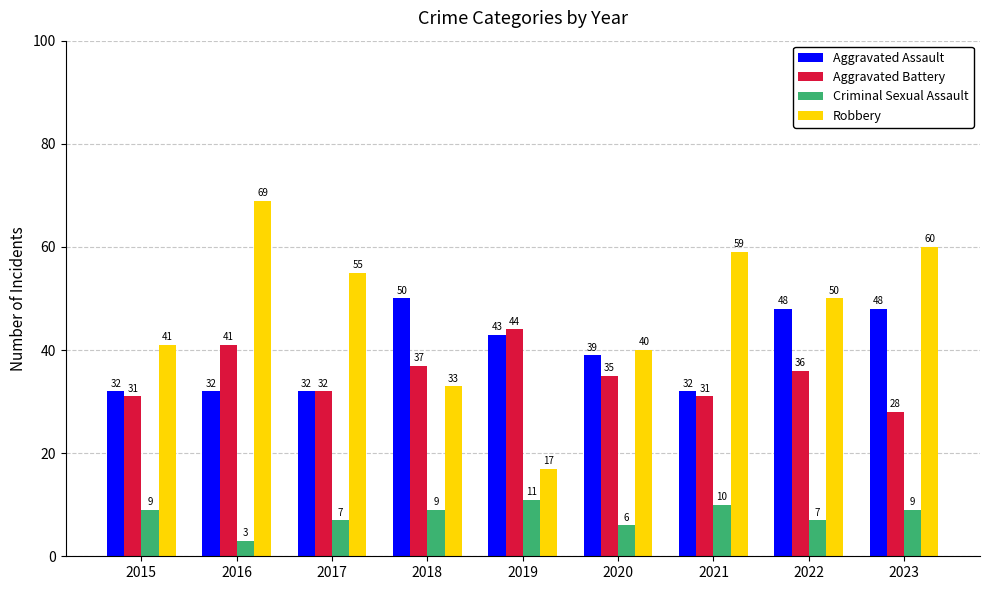

Which series has the largest total across all categories?

Robbery